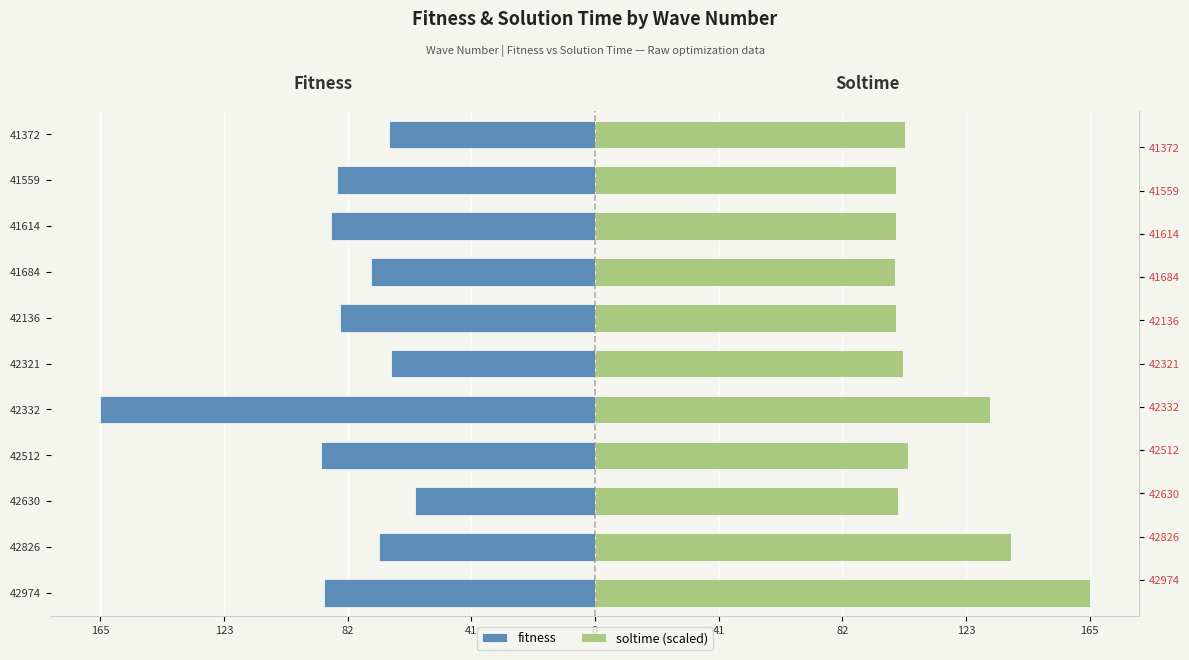

List the series in order of their overall mean, highest first.

soltime (scaled), fitness